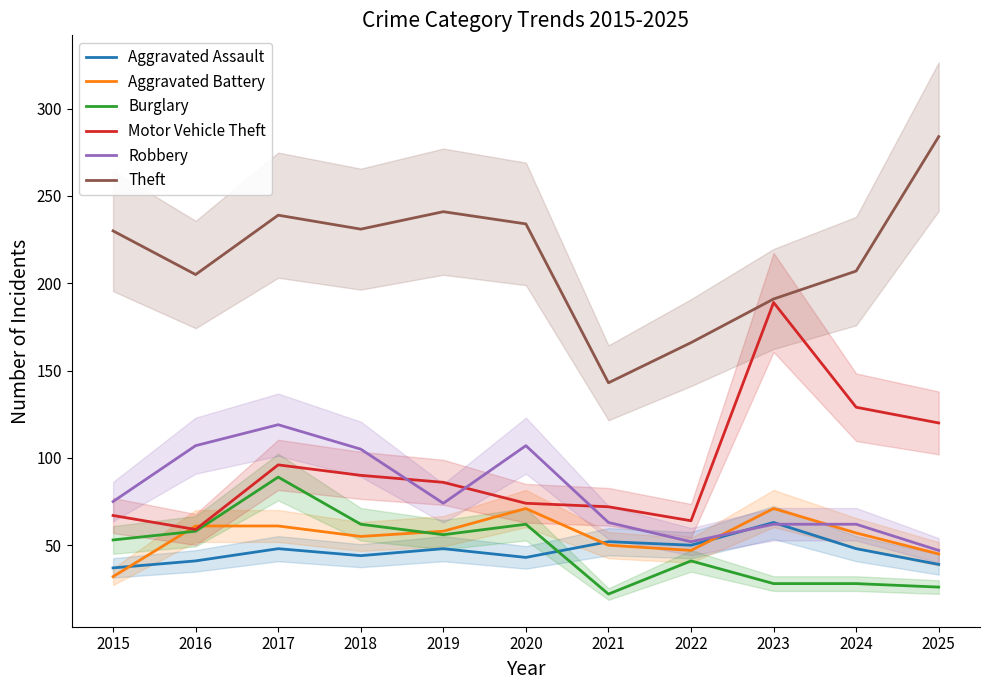

Which has a higher value, 2021 or 2020?

2021